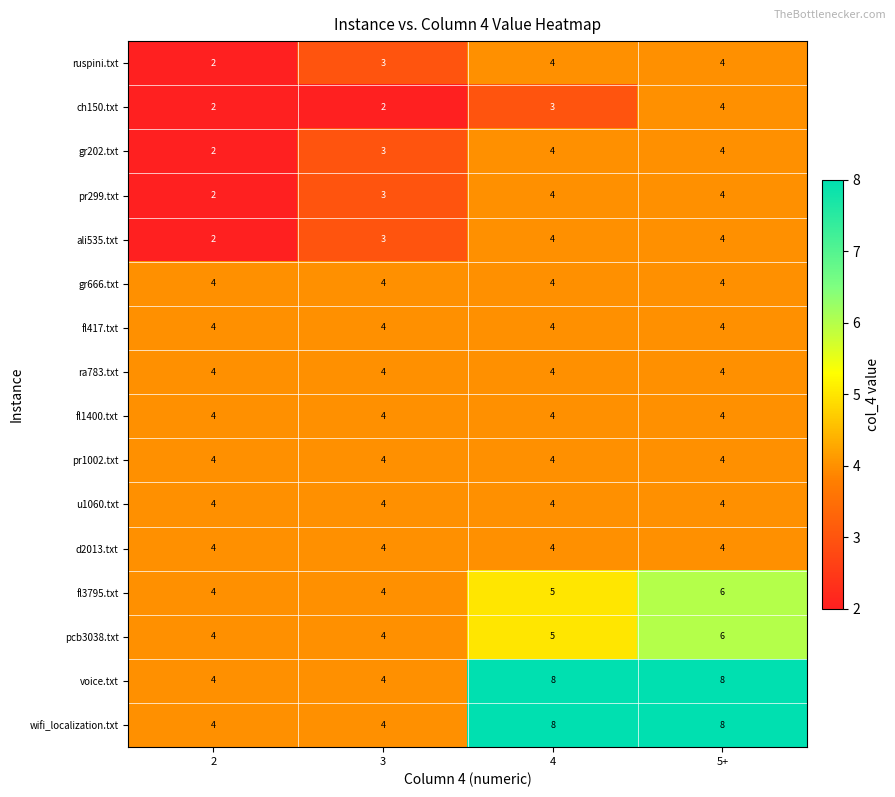

What is the approximate value of voice.txt at 4?

8